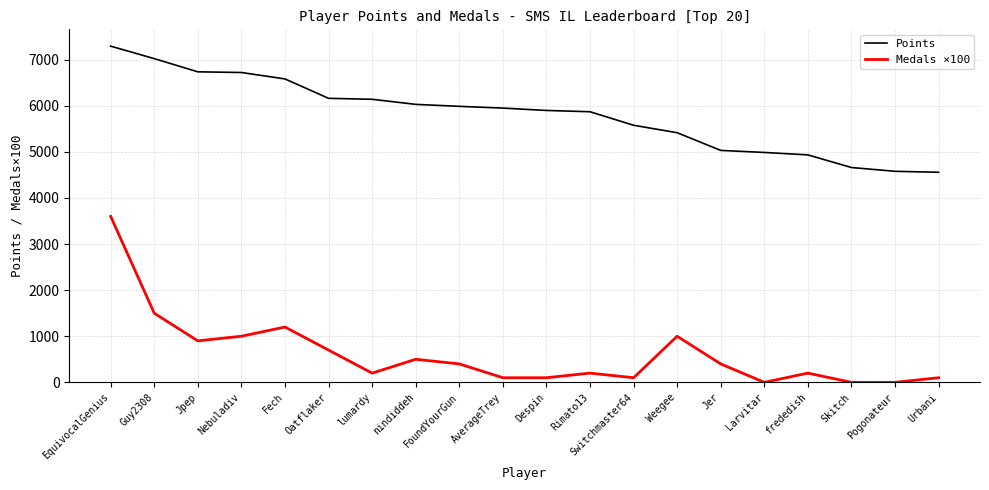

True or false: Medals ×100 has a value of 1000 at Weegee.

True